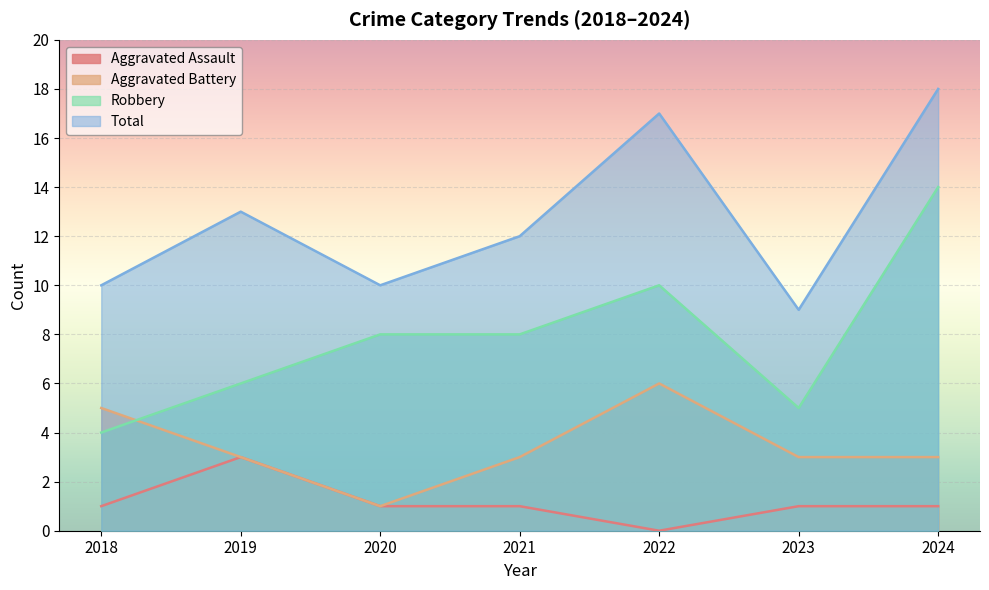

What is the sum of the Robbery values at 2019 and 2021?

14